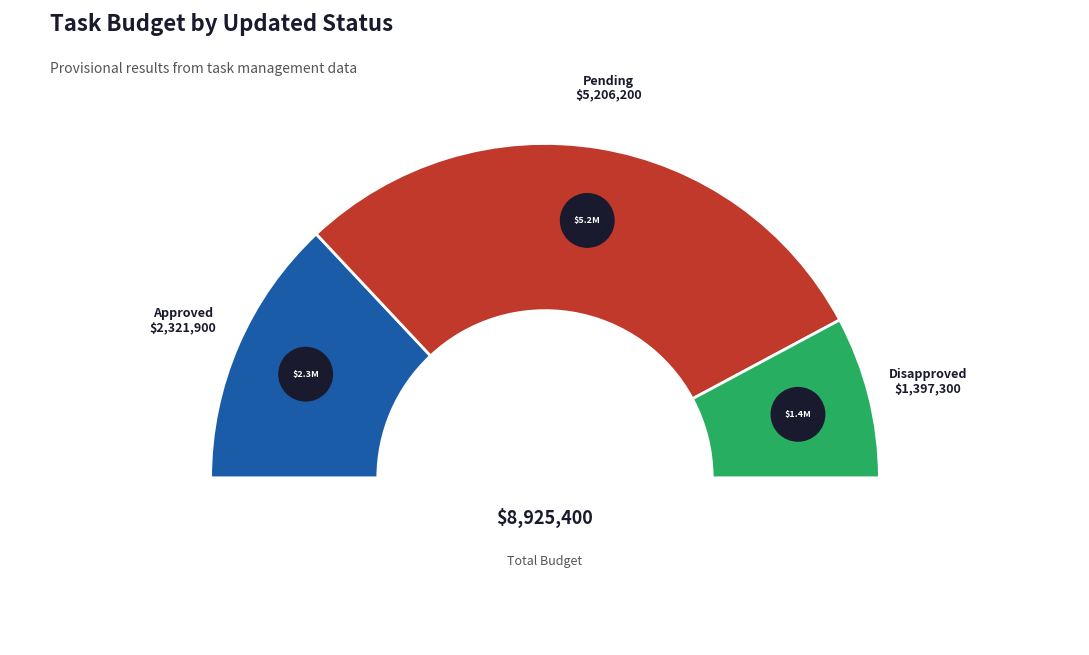

Count the number of slices in the pie.

3